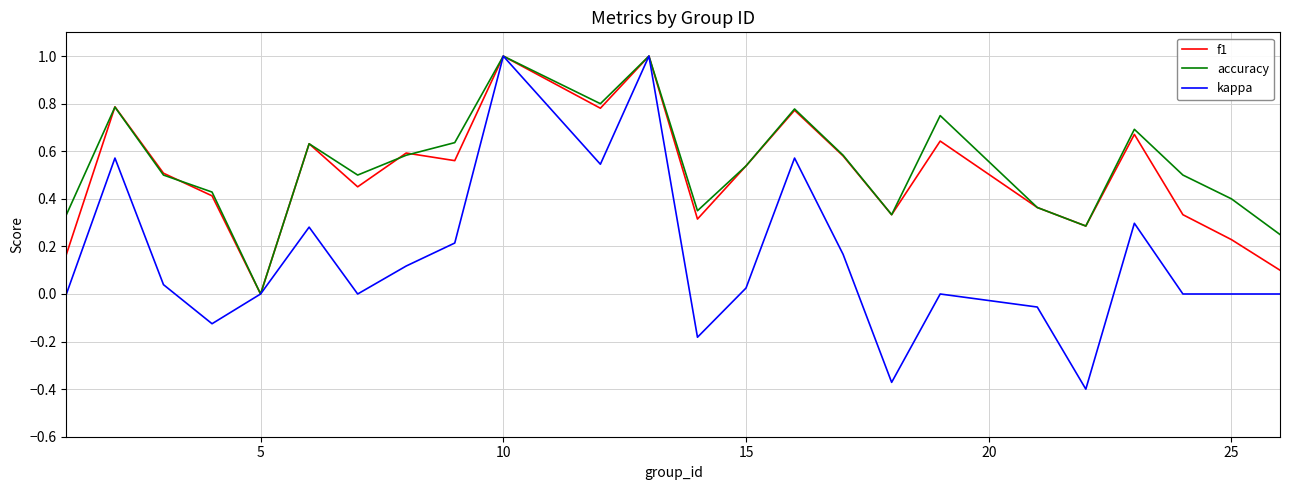

What is the maximum value for kappa?

1.0